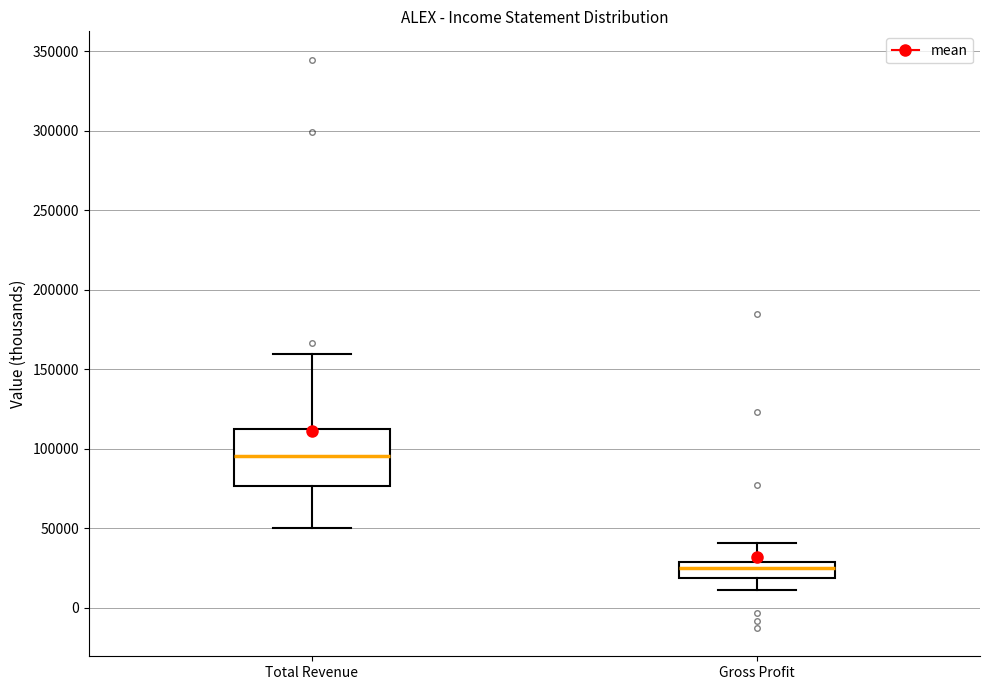

Reading left to right, transcribe this box plot: for each box, give where its median line is, the range the box spans, and where its two whiskers end, as read against the y-axis. The values are not printed on the chart, so give them approximately, as read against the axis.

Total Revenue: median 95000, box 75000 to 110000, whiskers 50000 to 160000
Gross Profit: median 25000, box 20000 to 30000, whiskers 10000 to 40000